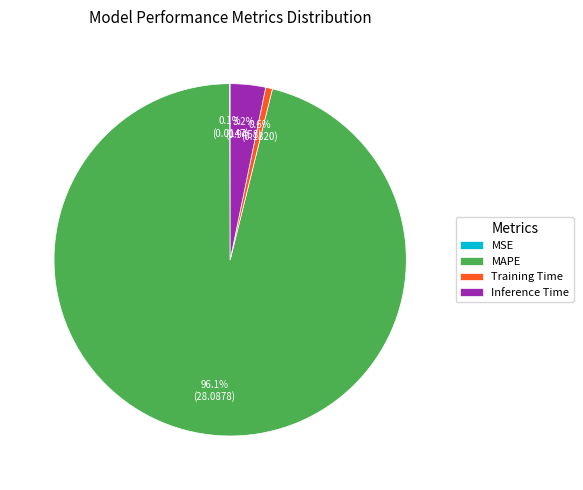

To the nearest percent, what is the average slice percentage?

25%